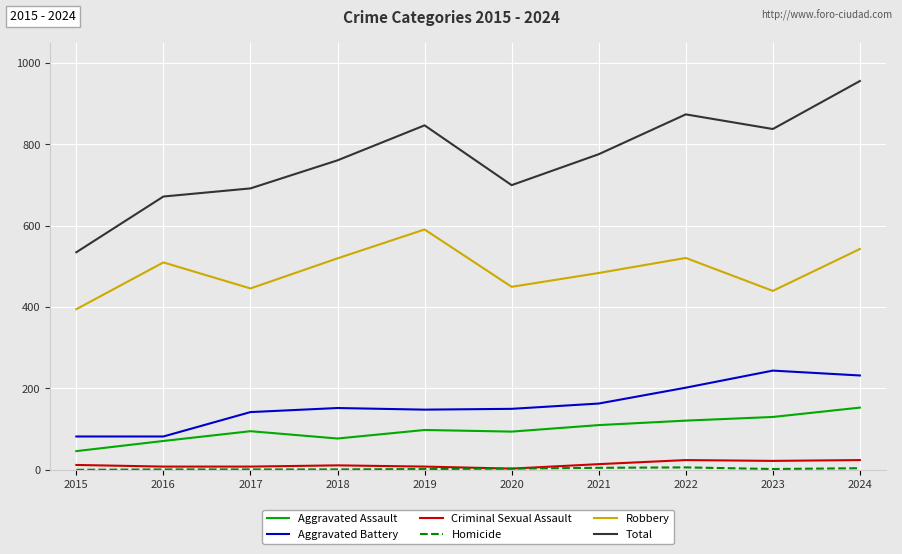

True or false: Aggravated Battery and Robbery intersect in this chart.

False